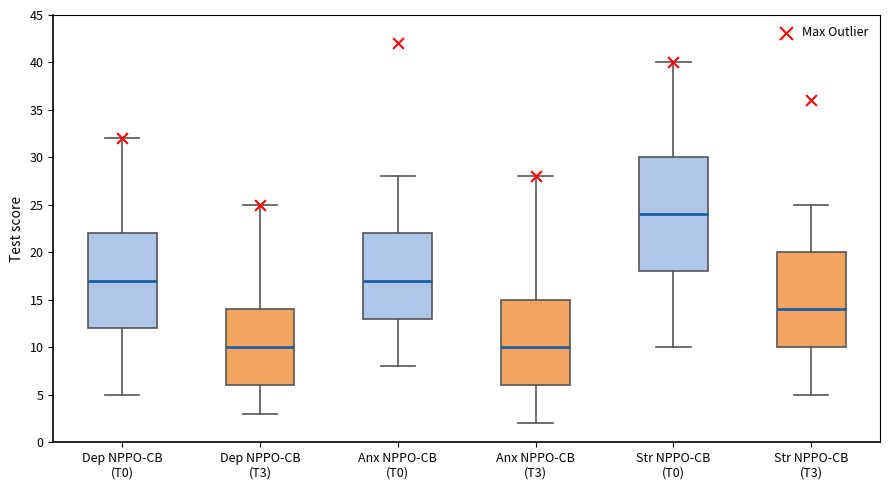

Where is the lower edge of the box for Str NPPO-CB (T3) on the y-axis? The values are not printed on the chart, so give them approximately, as read against the axis.

10